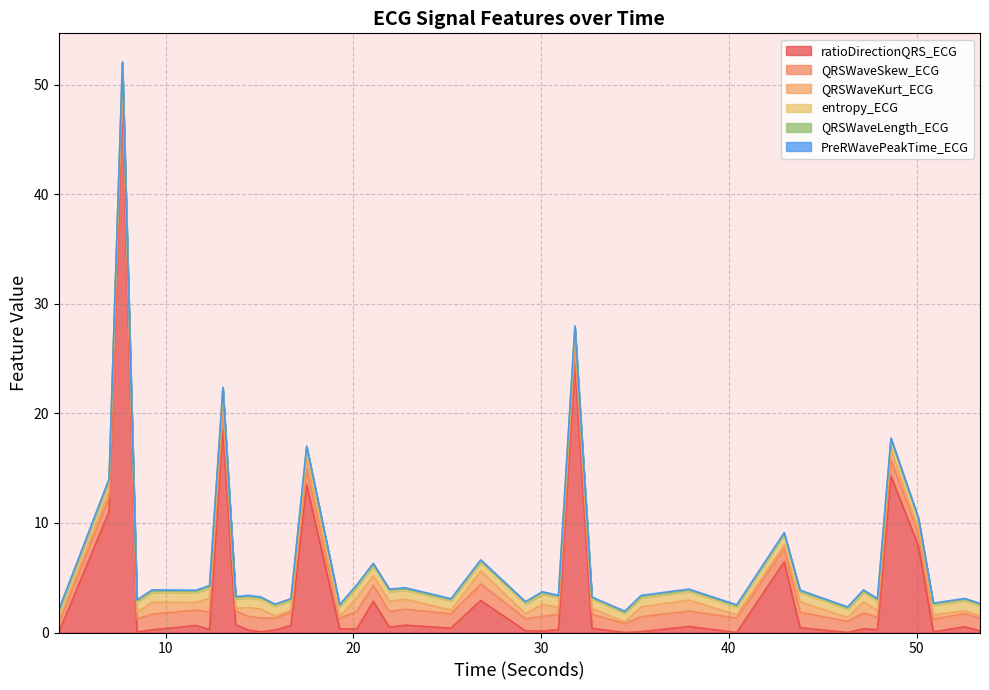

Reading left to right, transcribe all the data shown in this chart.

QRSWaveSkew_ECG: 0.9	1.3	1.5	1.2	1.4	1.4	1.6	1.6	1.2	1.2	1.3	1.1	1.2	1.5	1.0	1.6	1.5	1.4	1.5	1.3	1.5	1.1	1.3	1.4	1.4	1.3	0.8	1.4	1.4	1.3	1.2	1.4	1.0	1.4	1.1	1.5	1.2	1.2	1.2	1.2
QRSWaveKurt_ECG: 0.3	0.6	1.2	0.6	1.1	0.7	1.3	1.1	0.2	0.8	0.8	0.2	0.1	0.9	0.1	1.3	0.9	0.9	0.9	0.3	1.2	0.5	1.1	0.6	0.9	0.5	0.2	0.9	1.0	0.3	0.3	1.0	0.4	1.0	0.6	0.9	0.3	0.4	0.3	0.2
entropy_ECG: 0.7	0.9	0.9	0.9	0.9	0.9	0.9	0.9	0.9	0.9	0.9	0.9	0.9	0.9	0.9	0.9	0.9	0.9	0.8	0.8	0.8	0.9	0.9	0.9	0.9	0.8	0.8	0.8	0.8	0.7	0.9	0.8	0.8	0.9	0.9	0.8	0.9	0.9	0.9	0.9
QRSWaveLength_ECG: 0.1	0.1	0.1	0.1	0.1	0.1	0.1	0.1	0.1	0.1	0.1	0.1	0.1	0.1	0.1	0.1	0.1	0.1	0.1	0.1	0.1	0.1	0.1	0.1	0.1	0.1	0.1	0.1	0.1	0.1	0.1	0.1	0.1	0.1	0.1	0.1	0.1	0.1	0.1	0.1
PreRWavePeakTime_ECG: 0.1	0.1	0.1	0.1	0.1	0.1	0.1	0.1	0.1	0.1	0.1	0.1	0.1	0.1	0.1	0.1	0.1	0.1	0.1	0.1	0.1	0.1	0.1	0.1	0.1	0.1	0.1	0.1	0.1	0.1	0.1	0.1	0.1	0.1	0.1	0.1	0.1	0.1	0.1	0.1
ratioDirectionQRS_ECG: 0.0	11.0	48.3	0.0	0.2	0.6	0.3	18.6	0.7	0.2	0.1	0.2	0.6	13.5	0.3	0.3	2.9	0.5	0.7	0.4	2.9	0.2	0.1	0.3	24.5	0.4	0.0	0.1	0.6	0.0	6.5	0.4	0.0	0.3	0.3	14.3	7.9	0.1	0.5	0.2